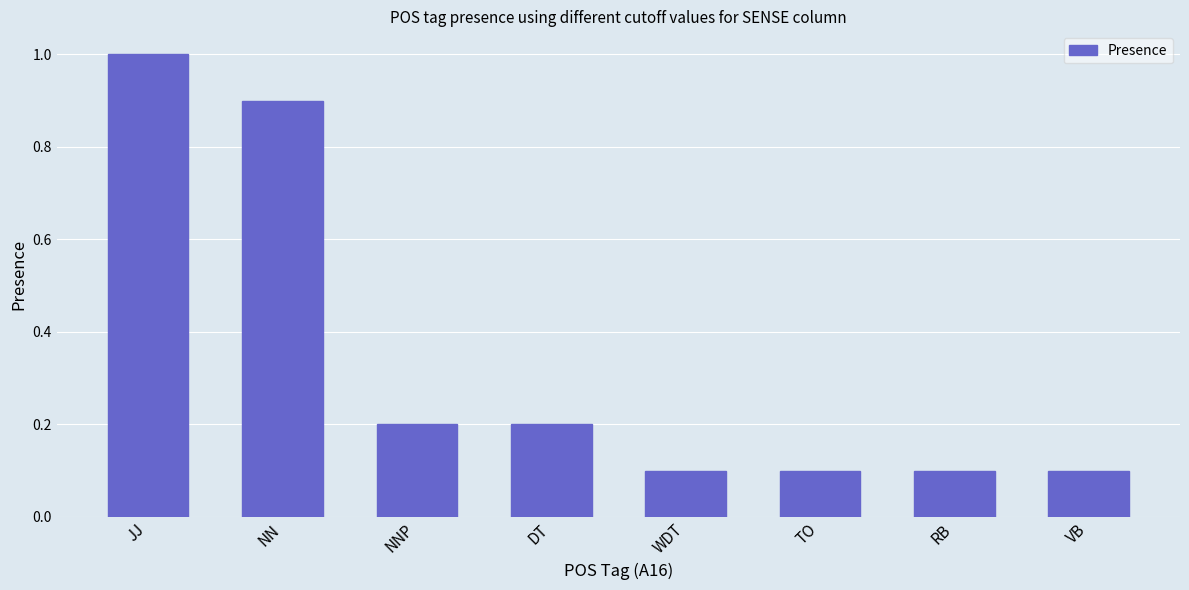

What is the average value?

0.3